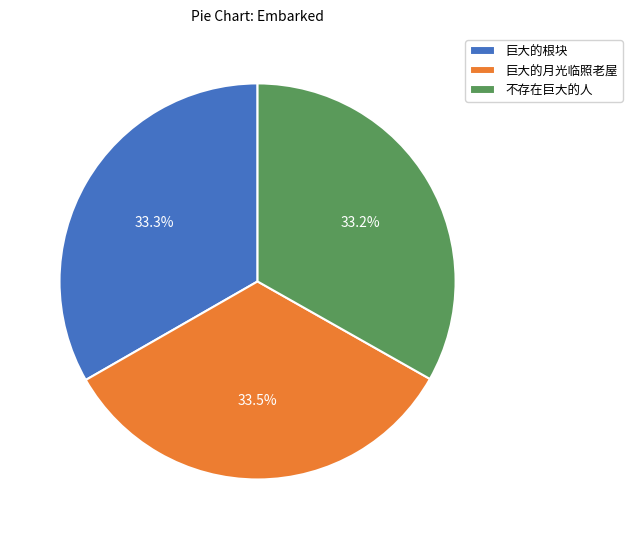

Approximately how many times larger is the value at 巨大的月光临照老屋 compared to 不存在巨大的人?

1.0